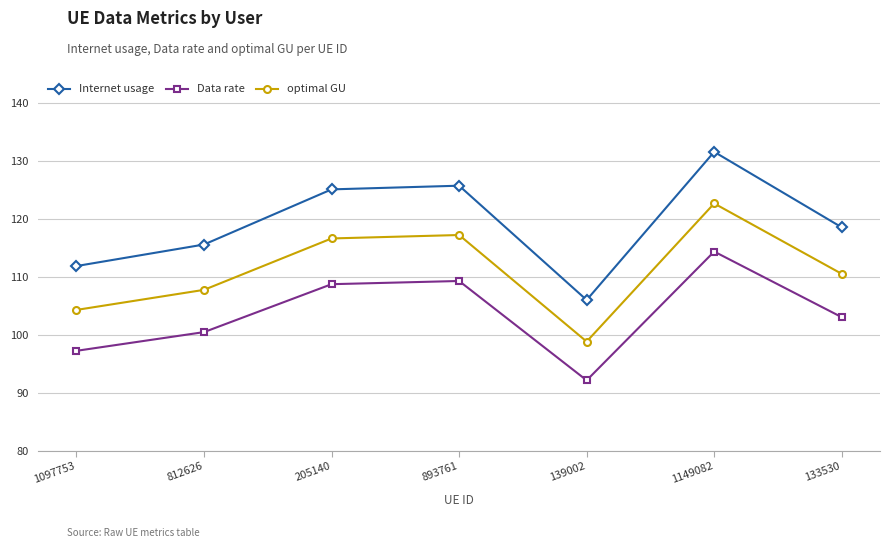

Between 139002 and 1149082, which series saw the biggest shift?

Internet usage